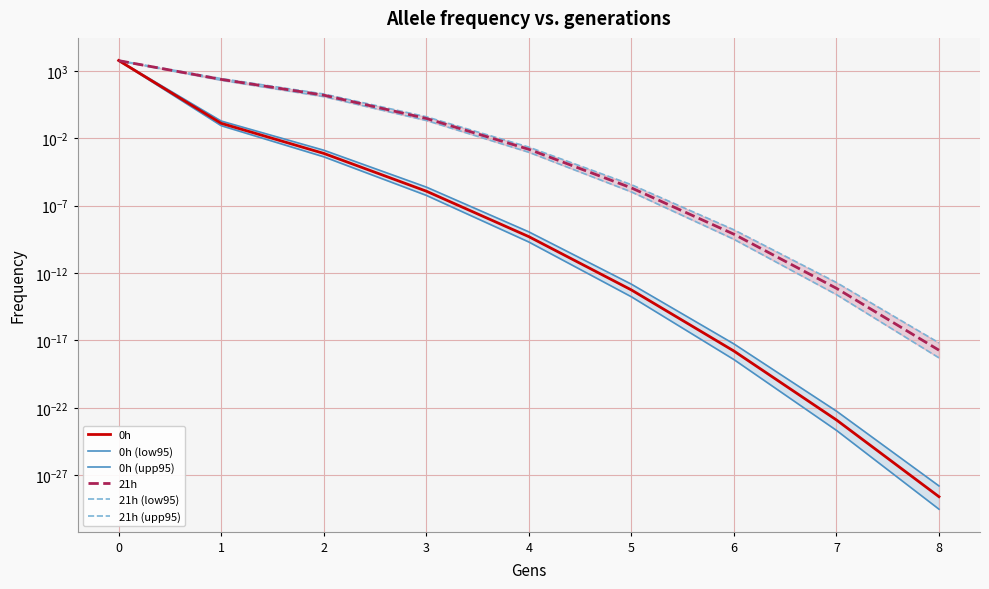

True or false: 21h (upp95) and 0h cross at least once.

False